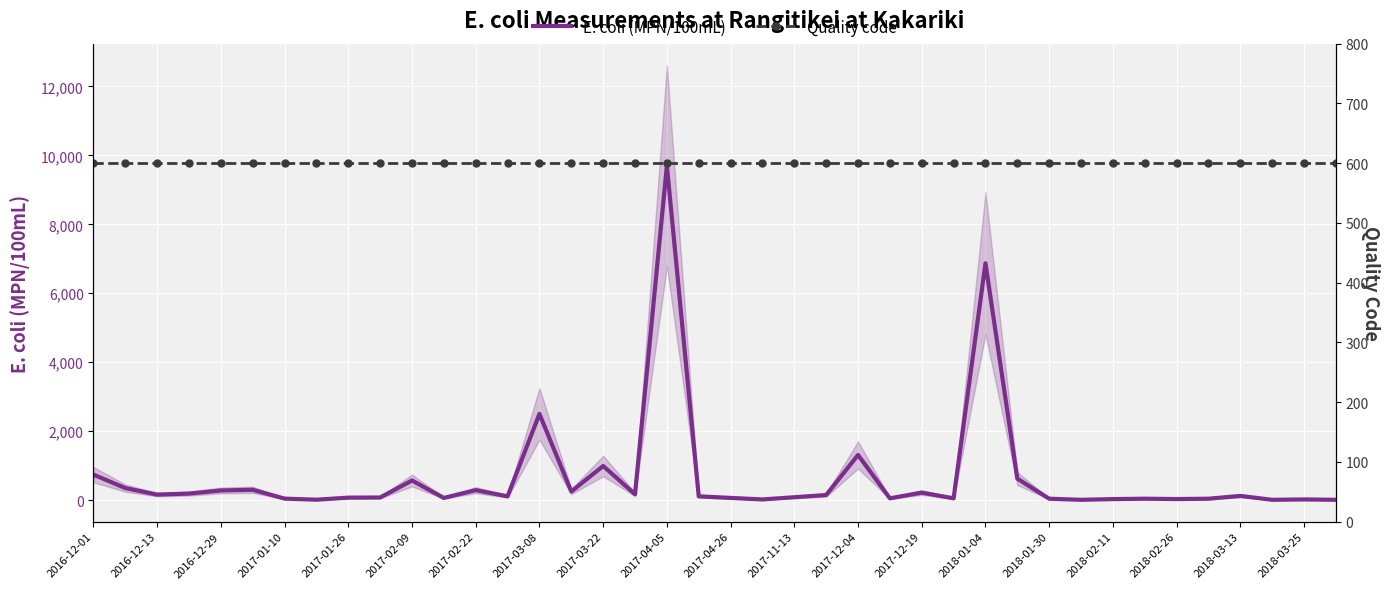

At which label does E. coli (MPN/100mL) reach its peak?

2017-04-05